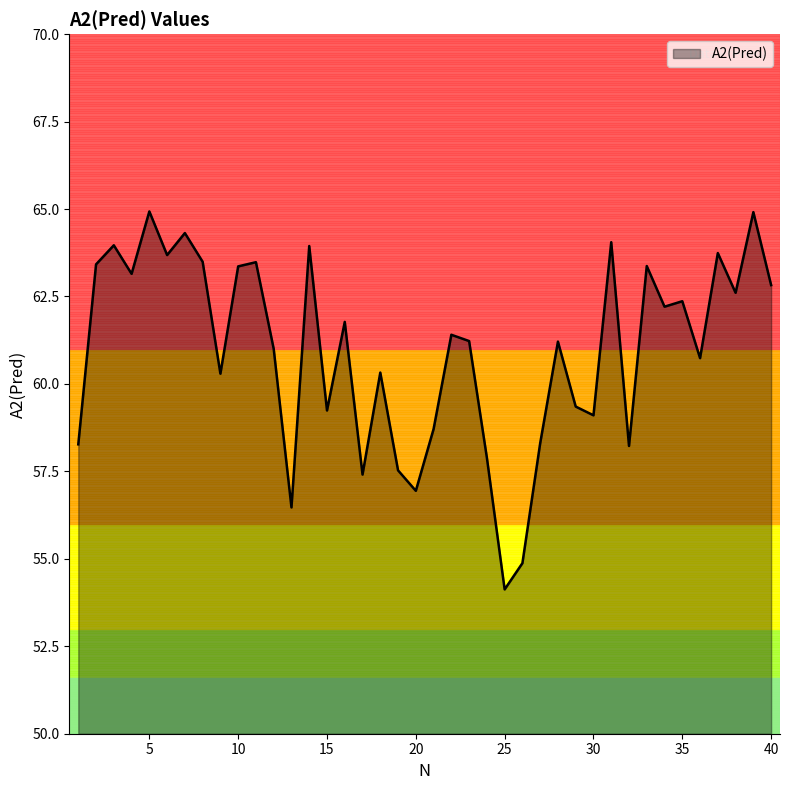

What is the difference between the maximum and minimum values?

10.8